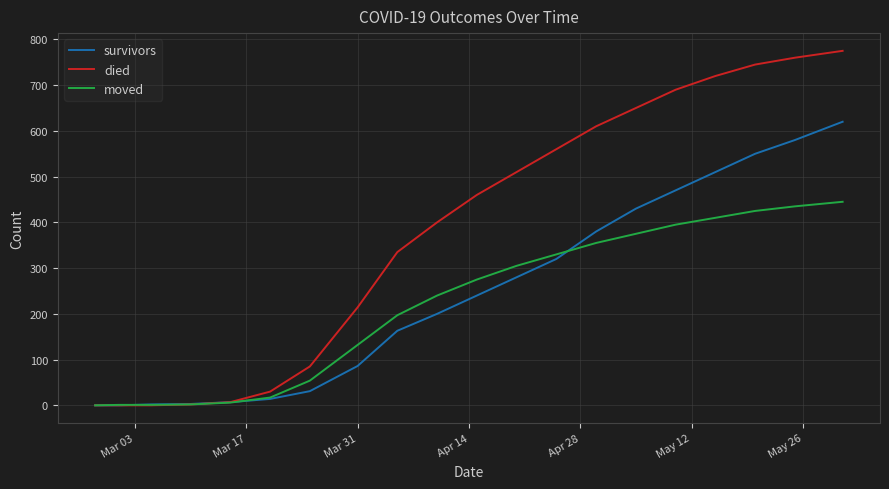

What is the maximum value shown in the chart?

775